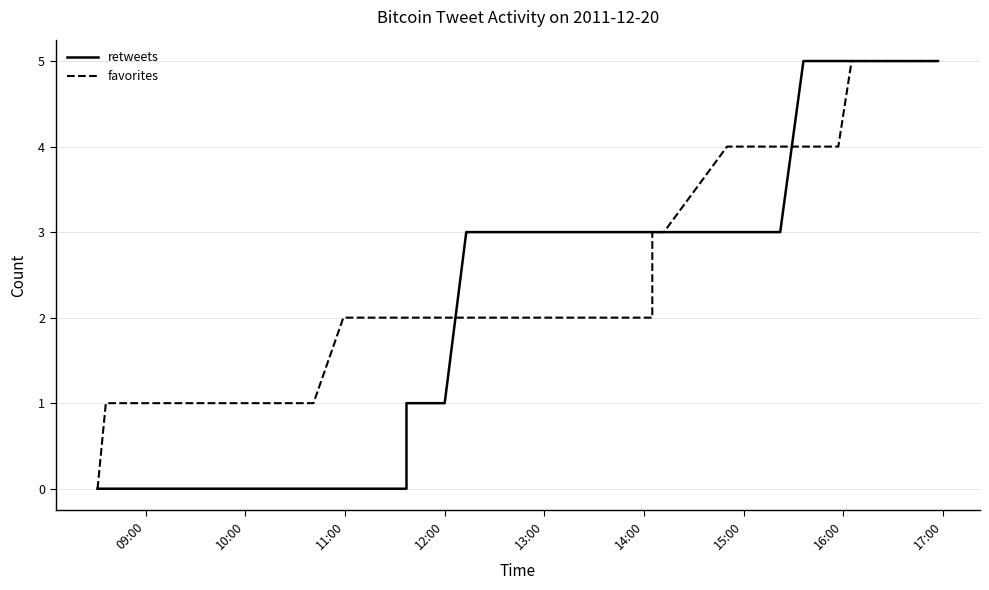

How many data points in retweets are above 3?

7